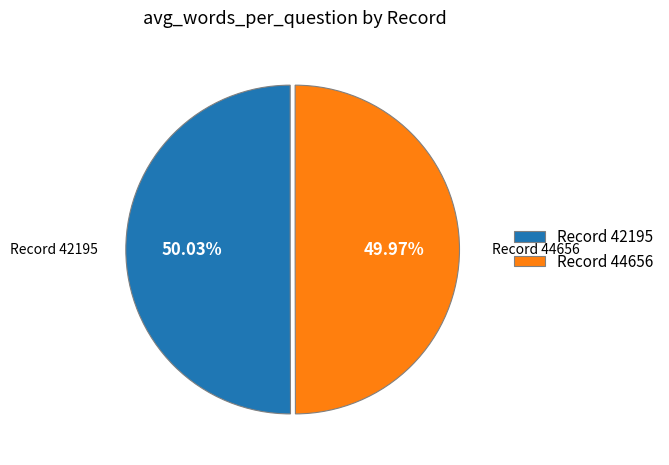

Is there any slice that represents more than half of the pie?

Yes